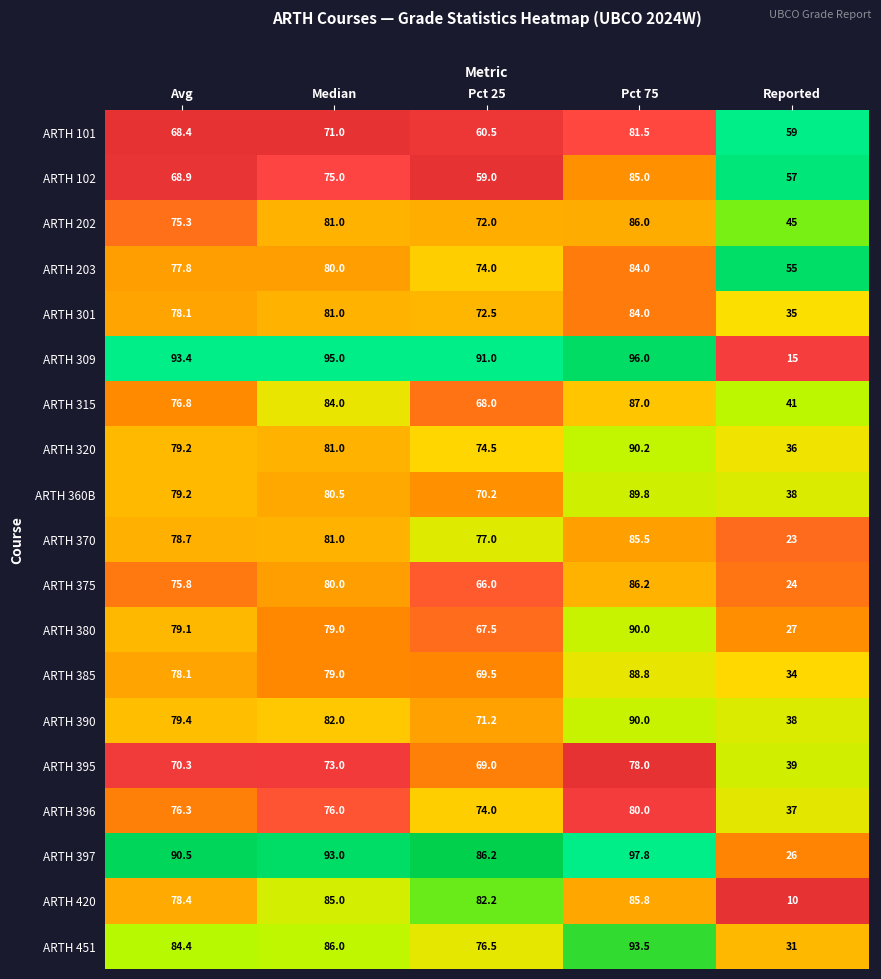

Rank the categories by ARTH 101 value from highest to lowest.

Pct 75, Median, Avg, Pct 25, Reported